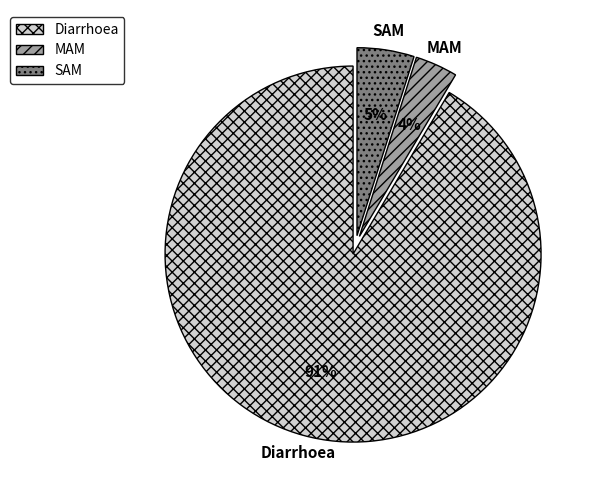

What percentage is the SAM slice, to the nearest percent?

5%